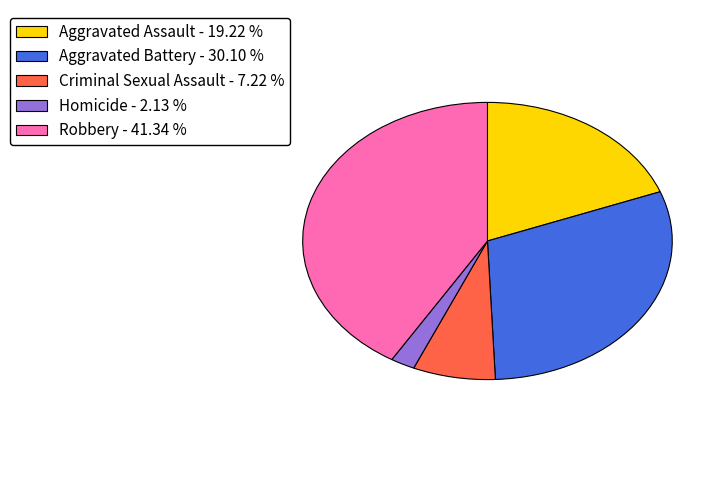

Is it true that Aggravated Assault is 19% of the pie?

True